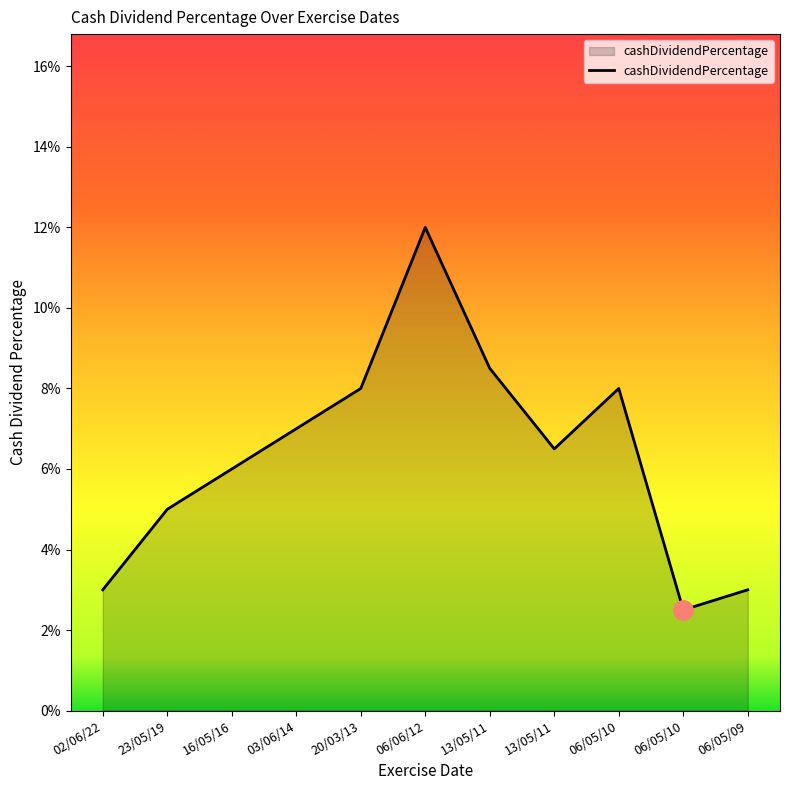

What is the sum of the values at 13/05/11 and 20/03/13?

0.2